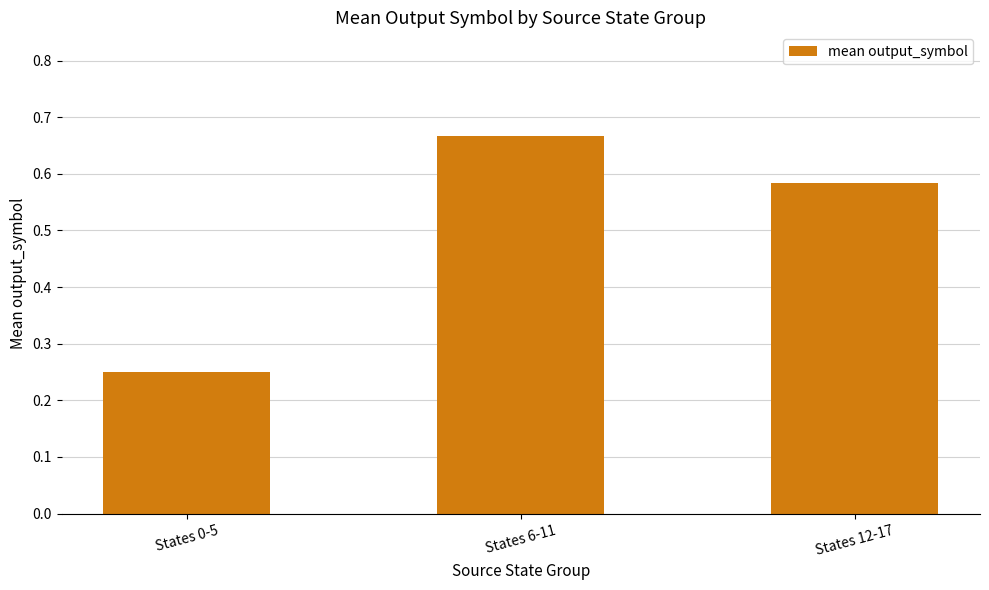

Rank the categories by value from highest to lowest.

States 6-11, States 12-17, States 0-5